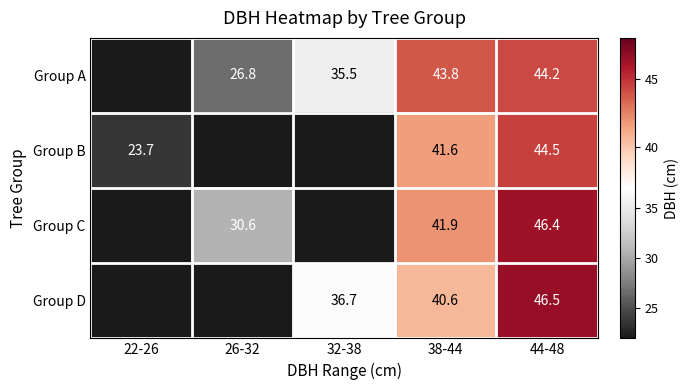

At how many categories does at least one series exceed 19?

5